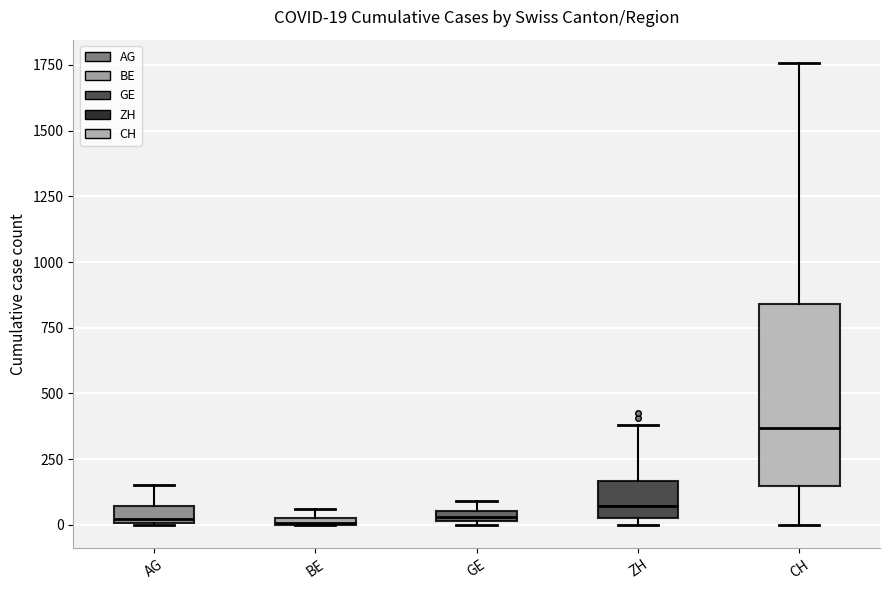

Which box is the tallest, from its lower edge to its upper edge?

CH